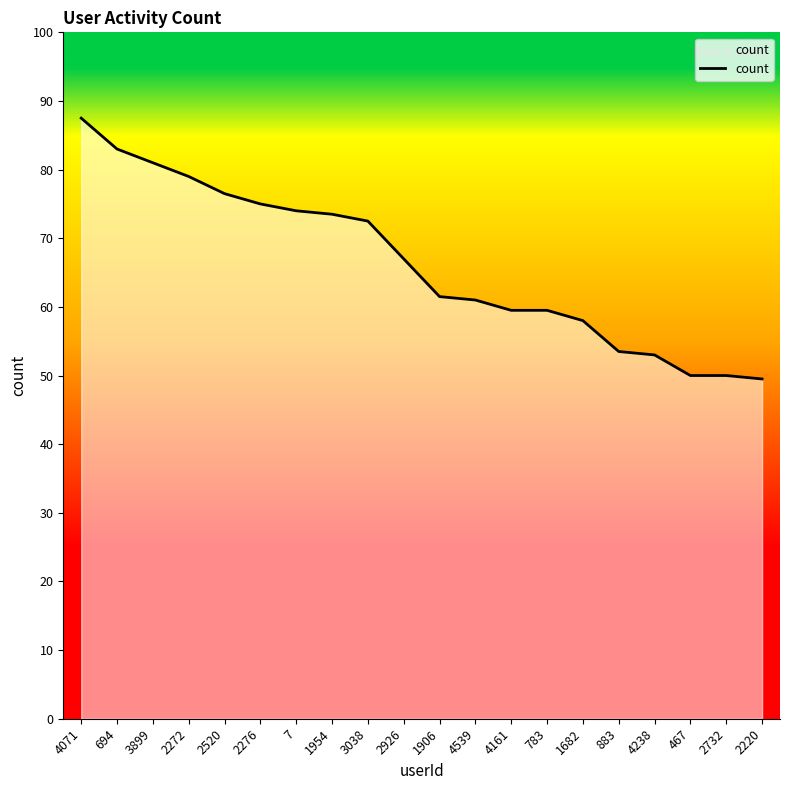

What is the average value?

132.4